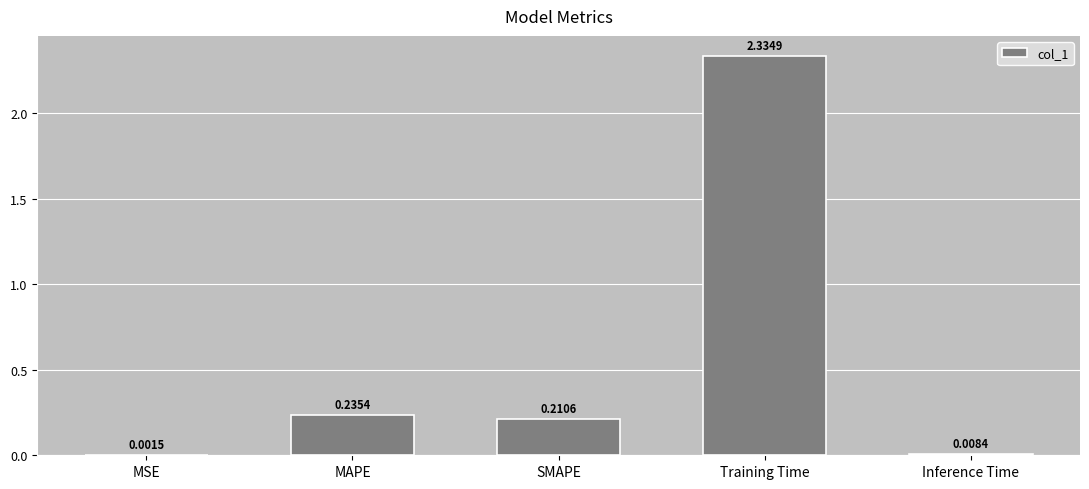

What is the sum of all values?

2.8